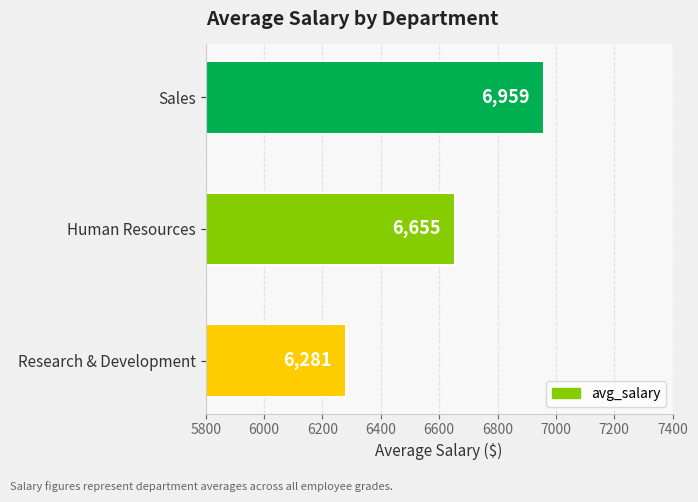

What position from the bottom is Research & Development?

1